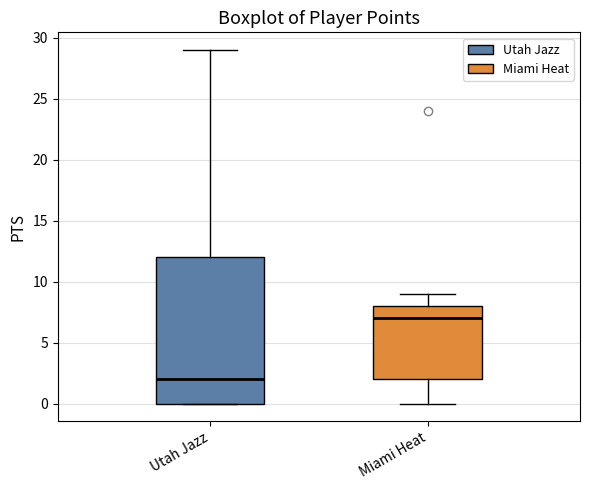

Reading left to right, transcribe this box plot: for each box, give where its median line is, the range the box spans, and where its two whiskers end, as read against the y-axis. The values are not printed on the chart, so give them approximately, as read against the axis.

Utah Jazz: median 2, box 0 to 12, whiskers 0 to 29
Miami Heat: median 7, box 2 to 8, whiskers 0 to 9